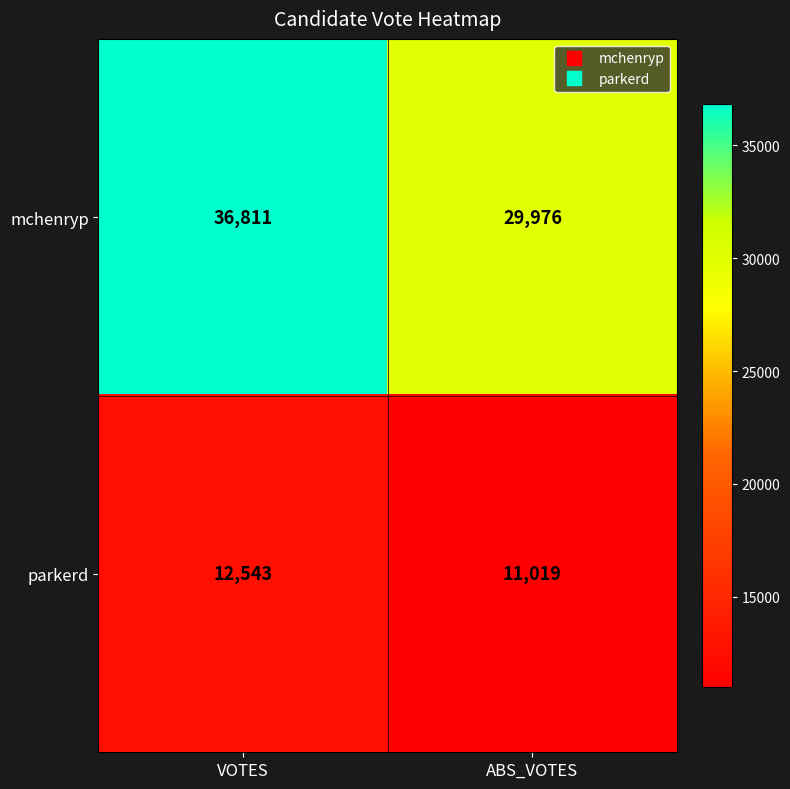

True or false: mchenryp has a value of 51305 at ABS_VOTES.

False